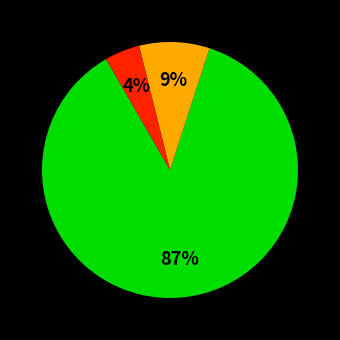

Count the number of slices in the pie.

3